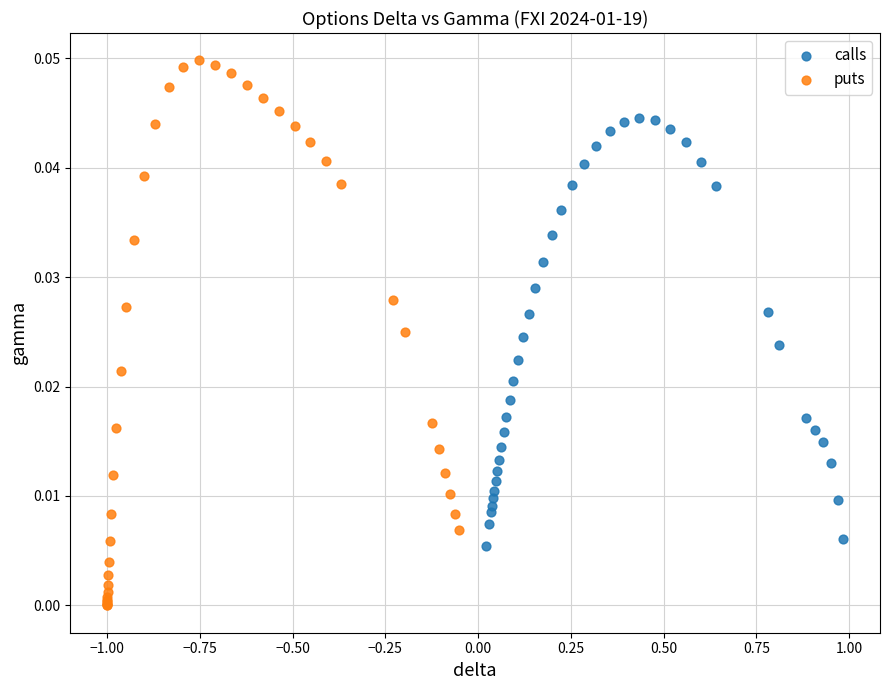

Which series has the widest spread of Y values?

puts